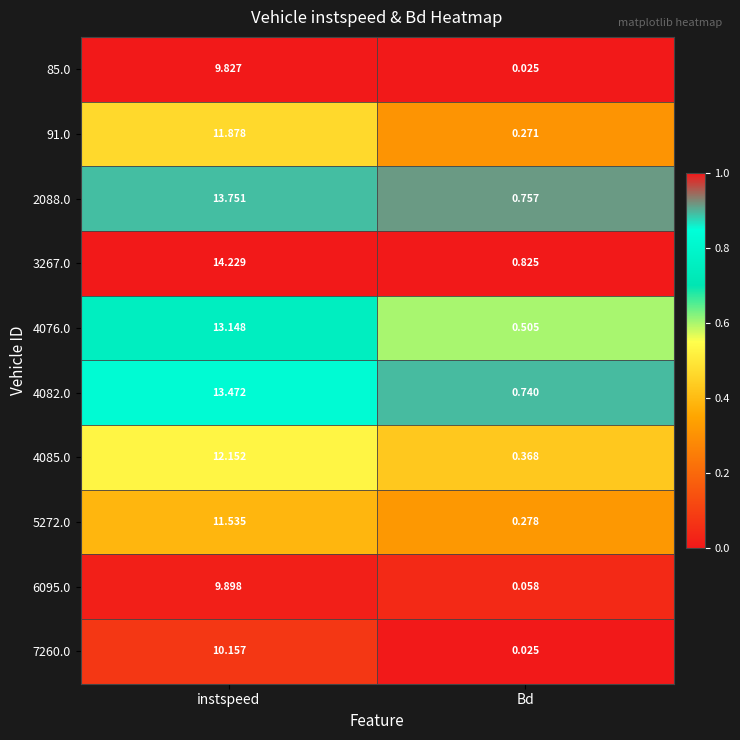

Where is 3267.0 nearest to the value 7?

Bd